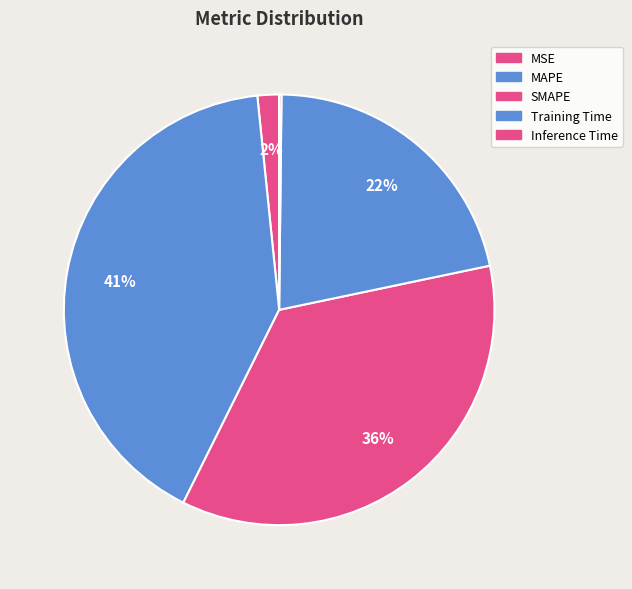

Rank the categories by value from highest to lowest.

MAPE, SMAPE, Training Time, MSE, Inference Time